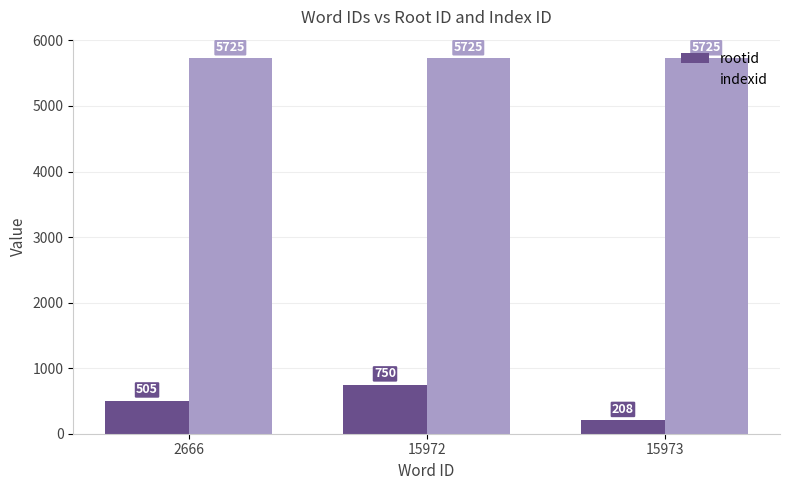

Which series has the largest range (max minus min)?

rootid